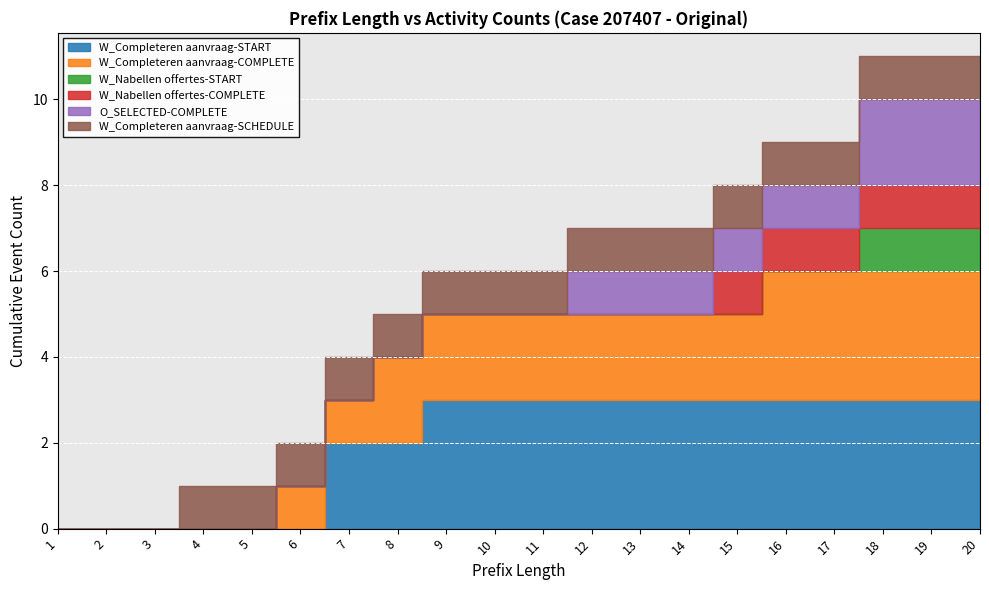

Is it true that W_Completeren aanvraag-COMPLETE equals 1 at 9?

False